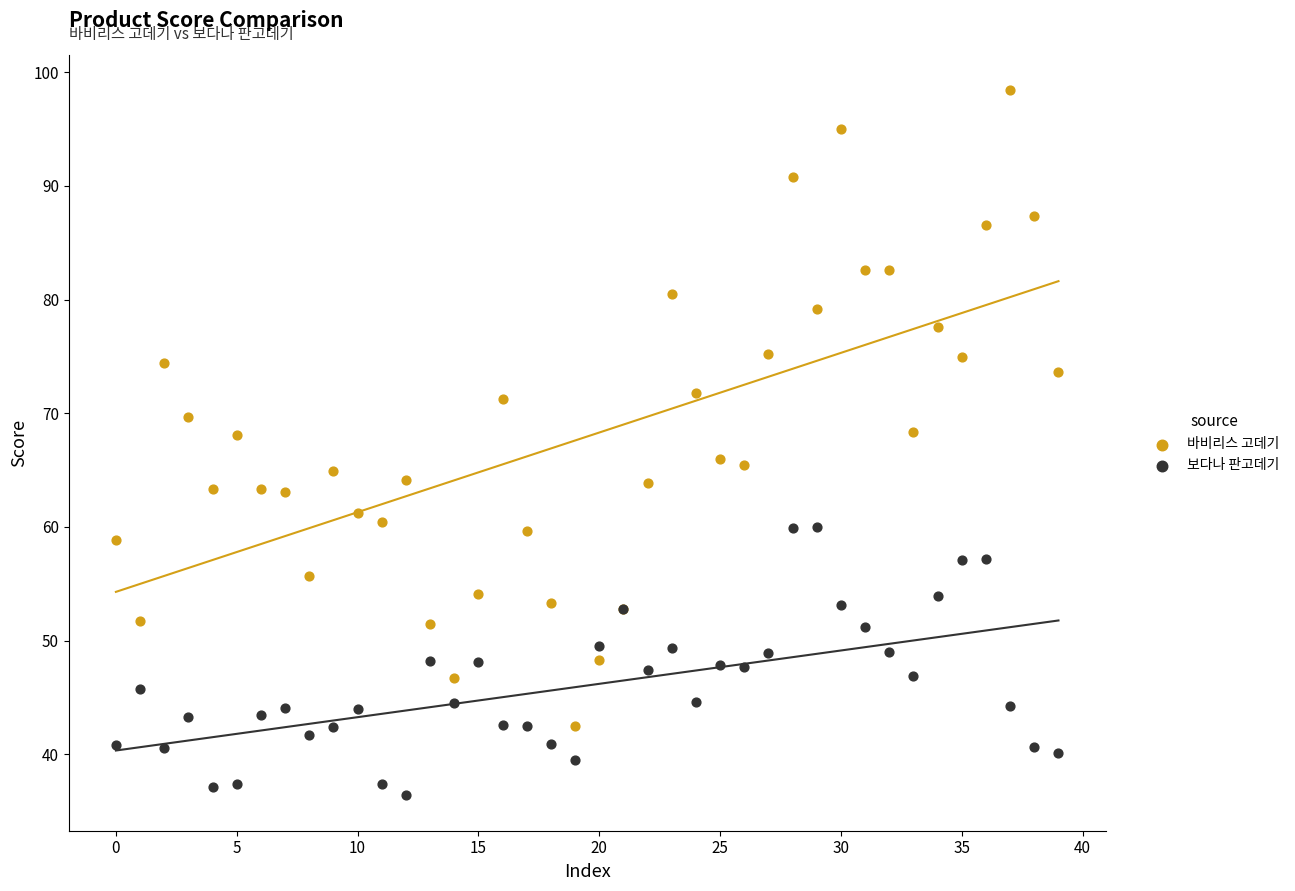

Which series reaches the maximum Y coordinate?

바비리스 고데기